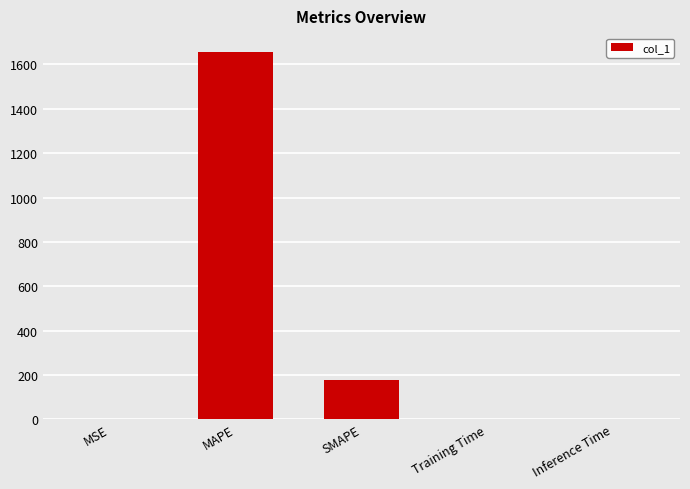

Approximately how many times larger is the value at MAPE compared to SMAPE?

9.3